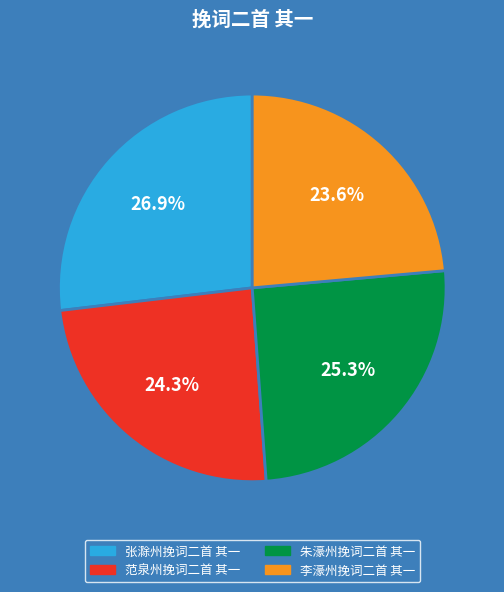

Between 朱濠州挽词二首 其一 and 范泉州挽词二首 其一, which is larger?

朱濠州挽词二首 其一